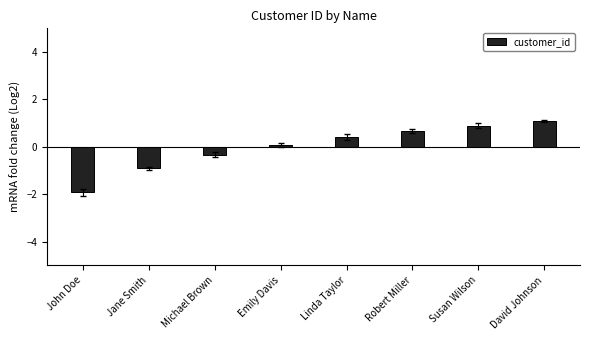

Is it true that the value at Robert Miller is 1.0?

False